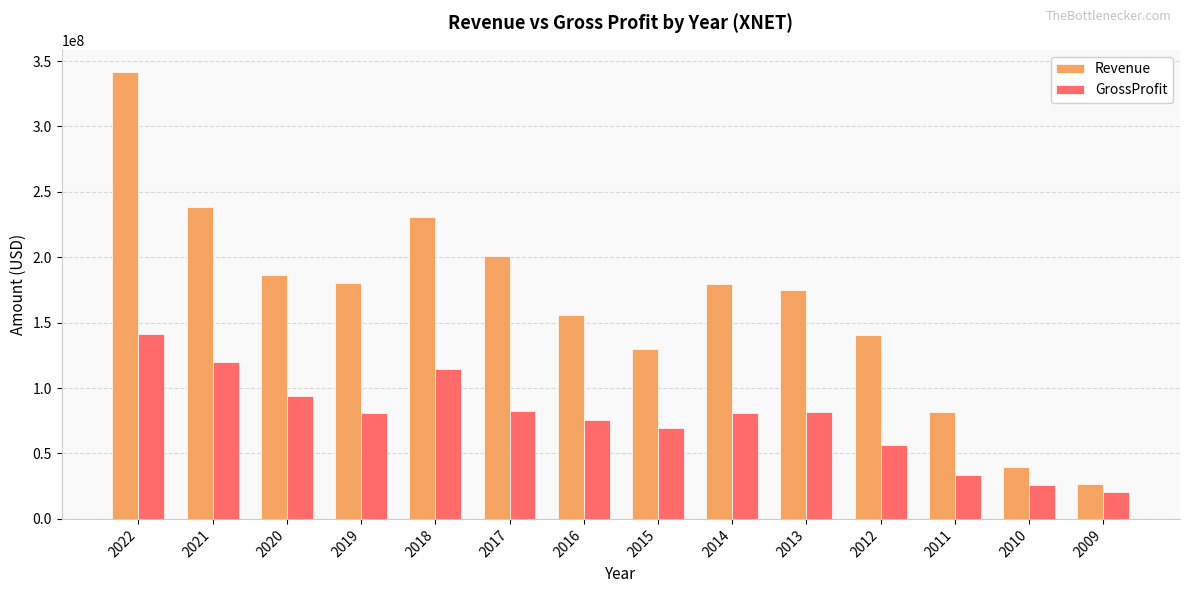

True or false: Revenue has a value of 317162934 at 2017.

False